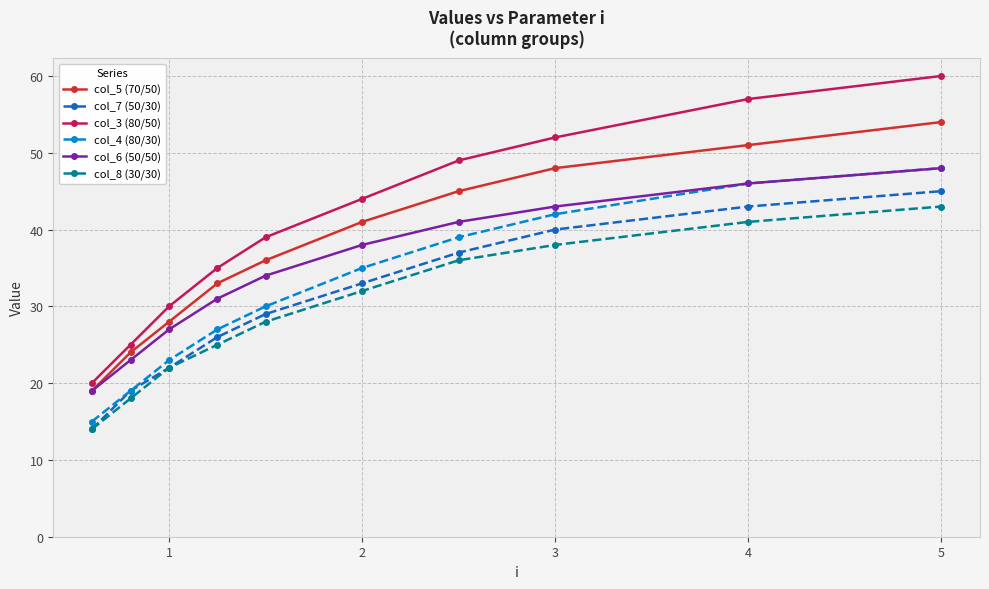

True or false: col_6 (50/50) and col_7 (50/30) intersect in this chart.

False